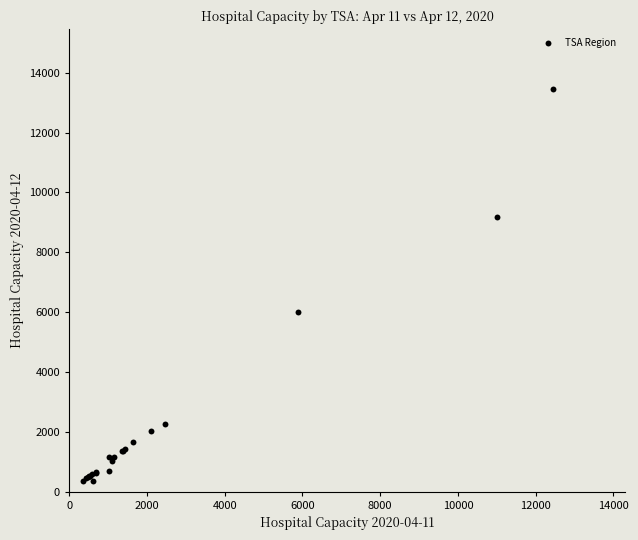

What Y value in the scatter plot is closest to 6895?

6001